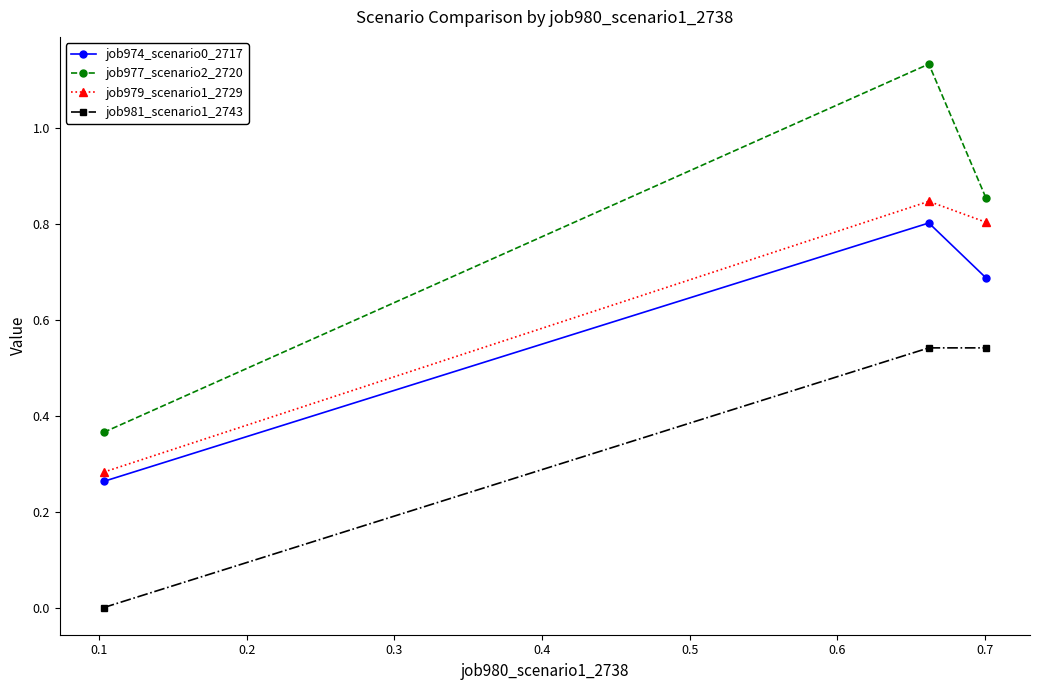

Does the chart have visible grid lines?

No